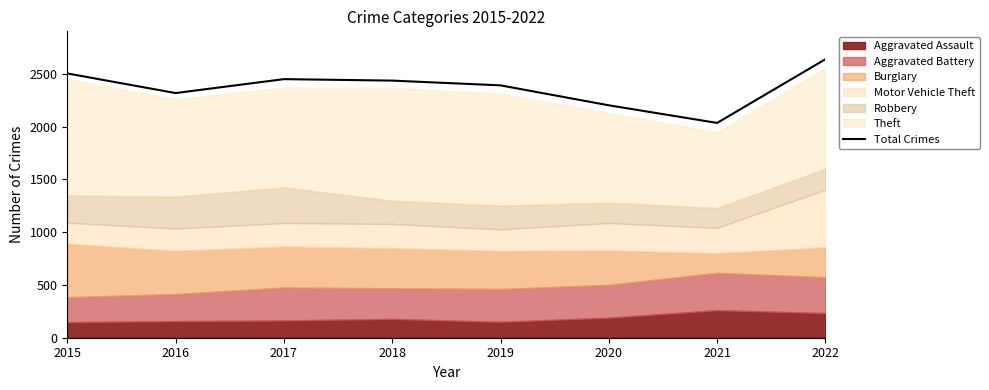

Reading left to right, list all the values displayed in this chart.

2504	2318	2450	2436	2391	2202	2035	2639